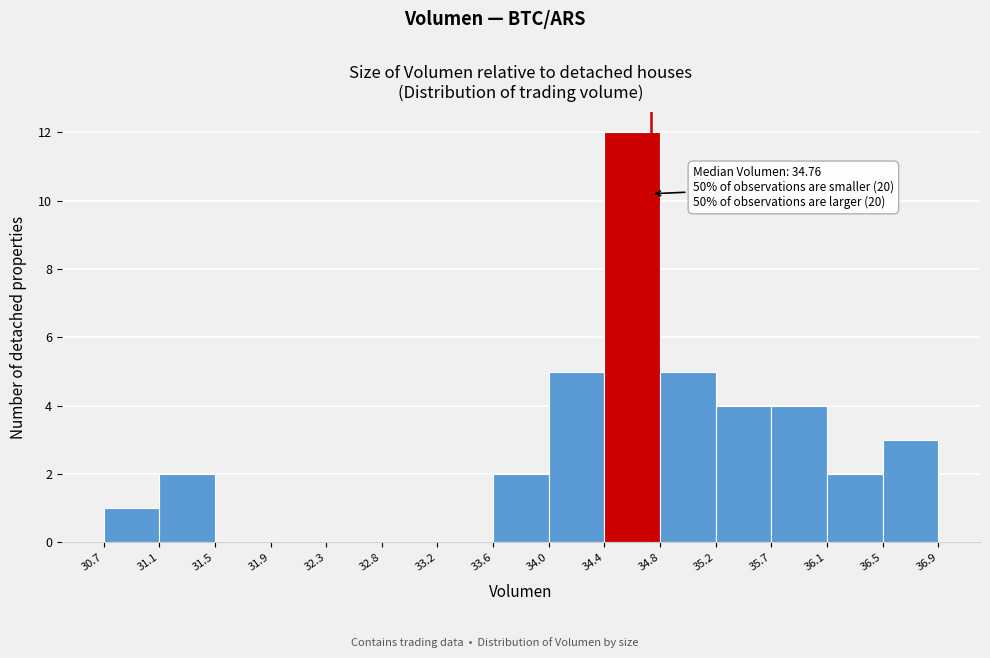

Over which range of the x-axis is the bar tallest?

34.4 to 34.8